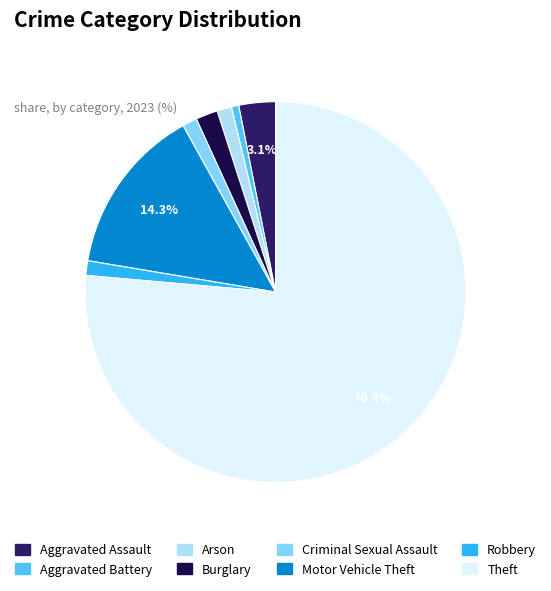

True or false: Theft accounts for 76% of the total.

True